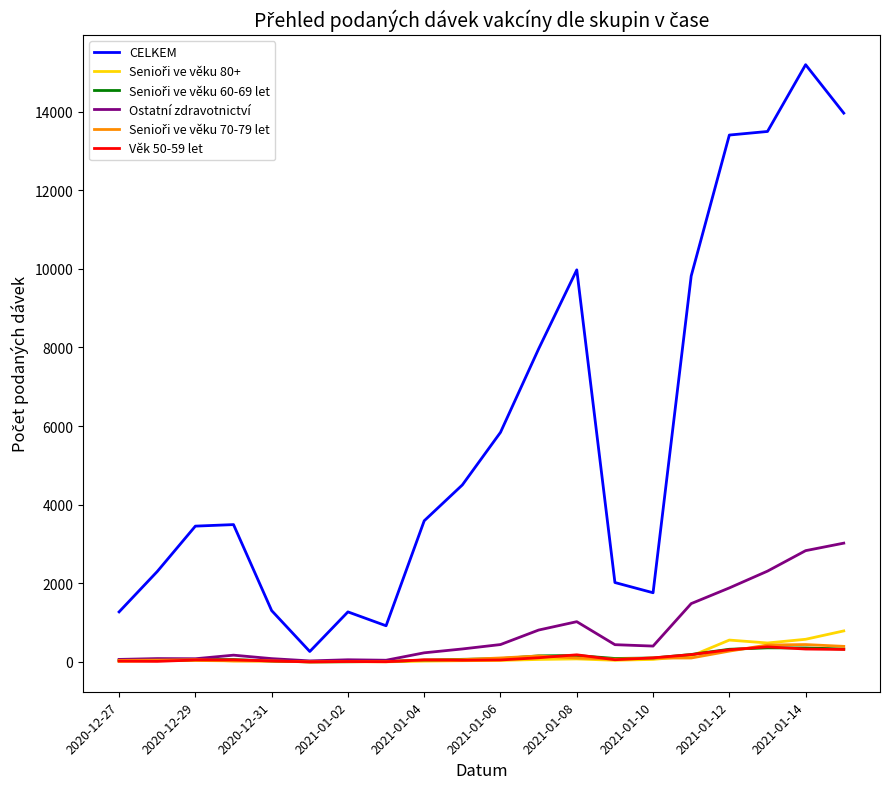

True or false: CELKEM and Ostatní zdravotnictví intersect in this chart.

False